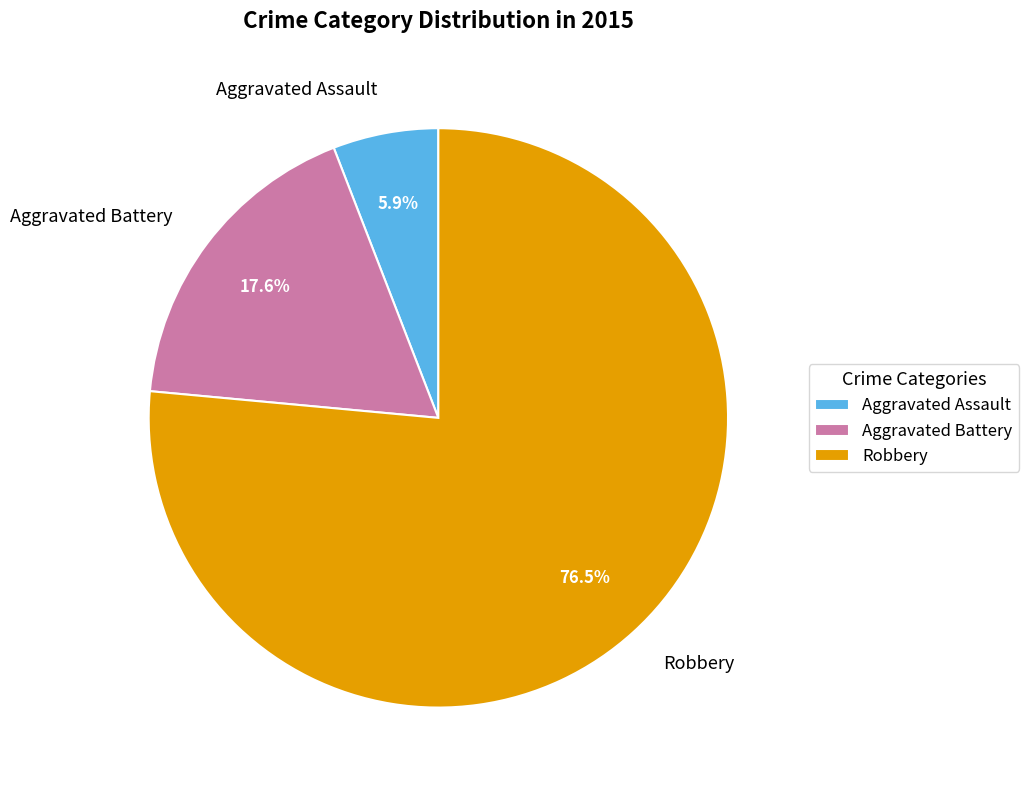

How many segments does this pie chart have?

3